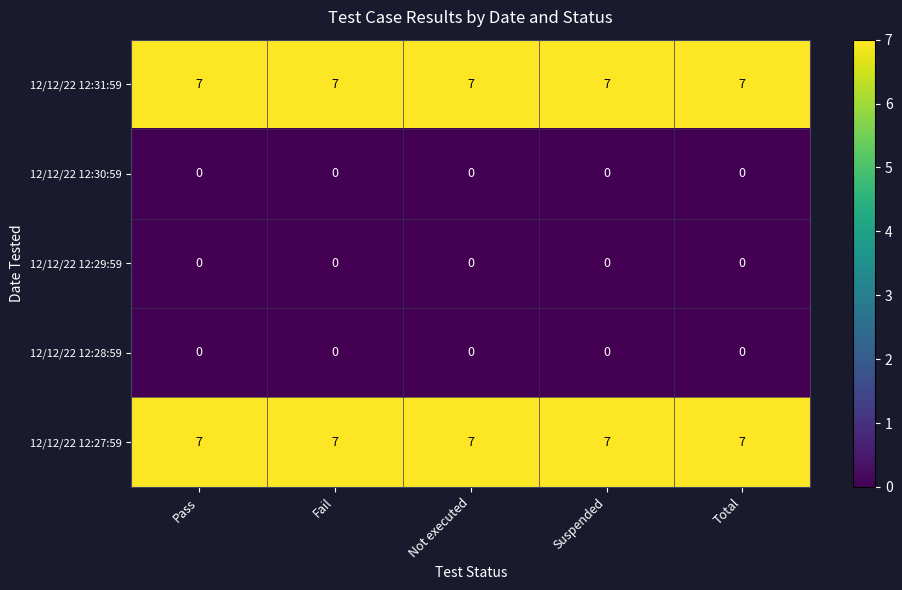

What is the total value across all series at Total?

14